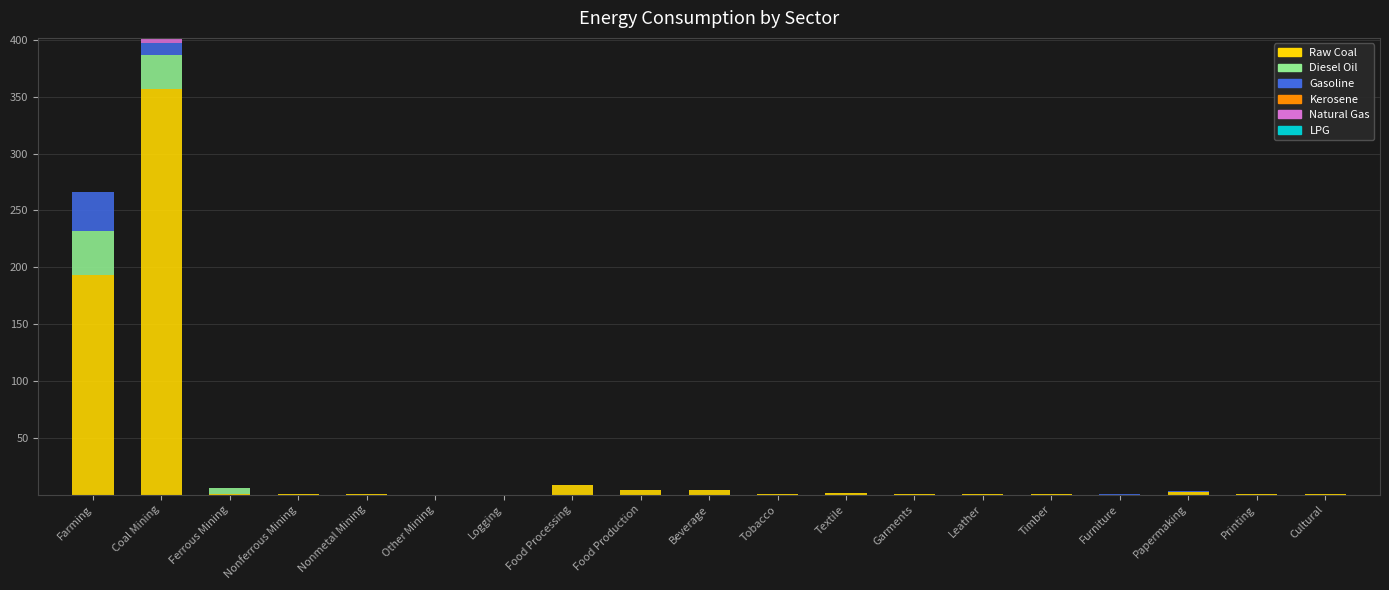

What is the highest value of the Raw Coal series?

356.5